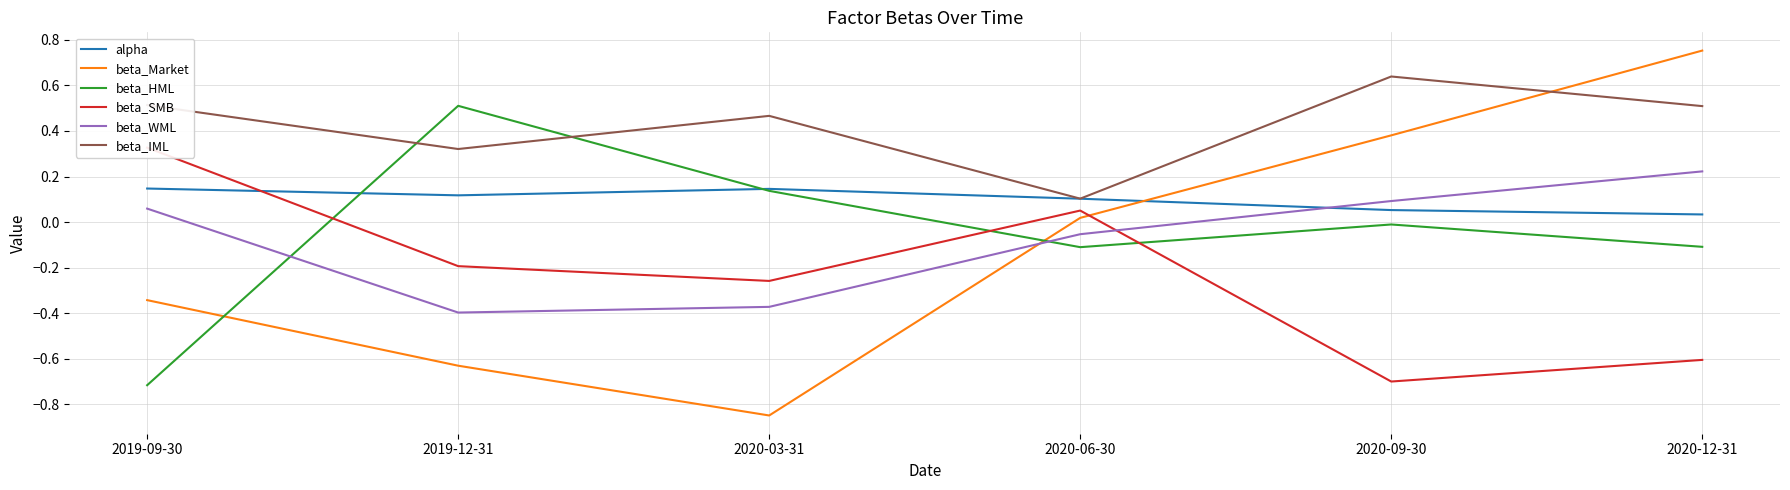

Rank the series at 2020-09-30 from highest to lowest value.

beta_IML, beta_Market, beta_WML, alpha, beta_HML, beta_SMB